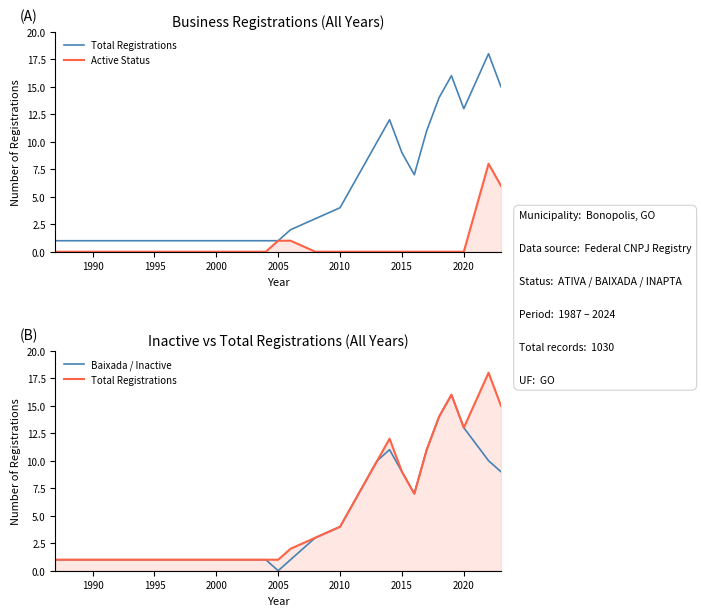

Reading right to left, what are all the values shown in this chart?

Total Registrations: 15	18	13	16	14	11	7	9	12	10	8	6	4	3	2	1	1	1	1	1
Active Status: 6	8	0	0	0	0	0	0	0	0	0	0	0	0	1	1	0	0	0	0
Baixada / Inactive: 9	10	13	16	14	11	7	9	11	10	8	6	4	3	1	0	1	1	1	1